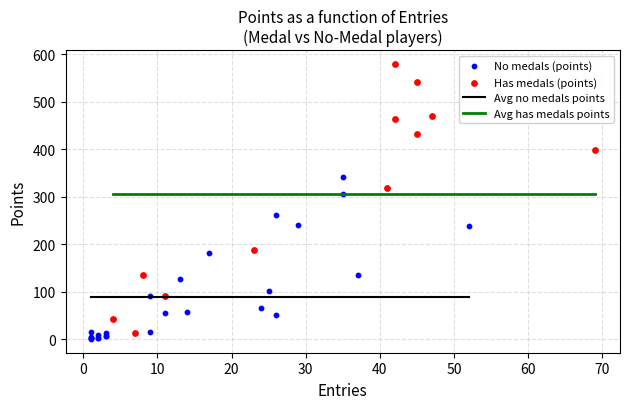

Which series reaches the maximum Y coordinate?

Has medals (points)